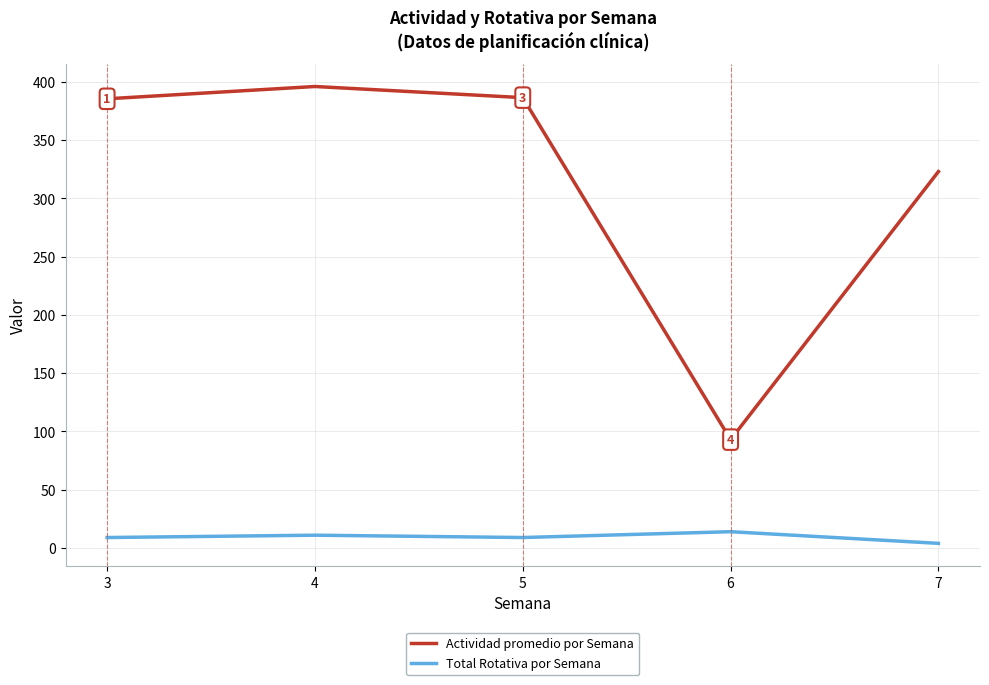

How many distinct data groups are displayed?

2